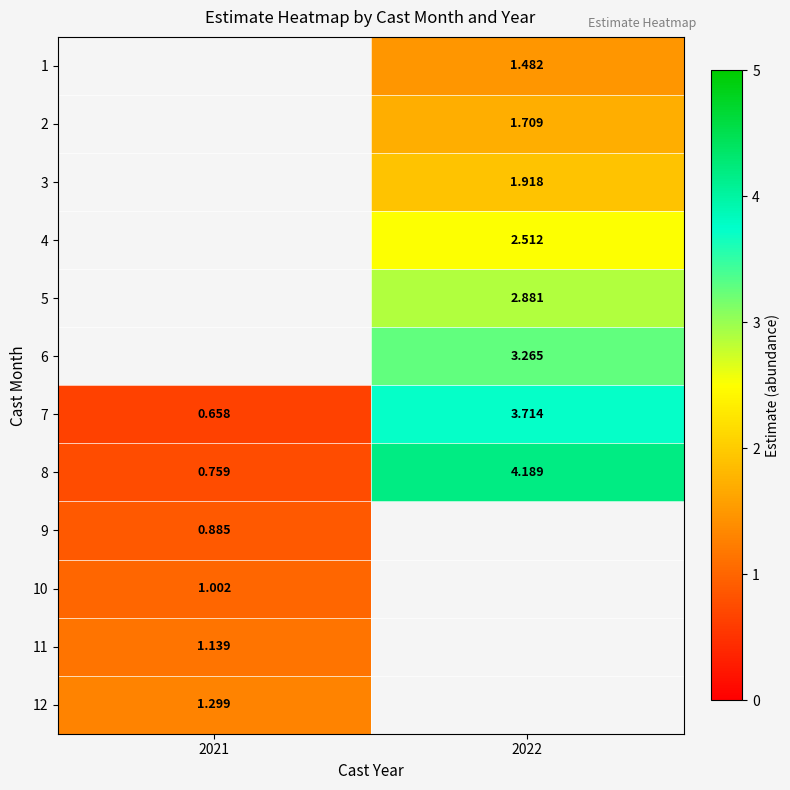

Which series changed the most between 2021 and 2022?

8